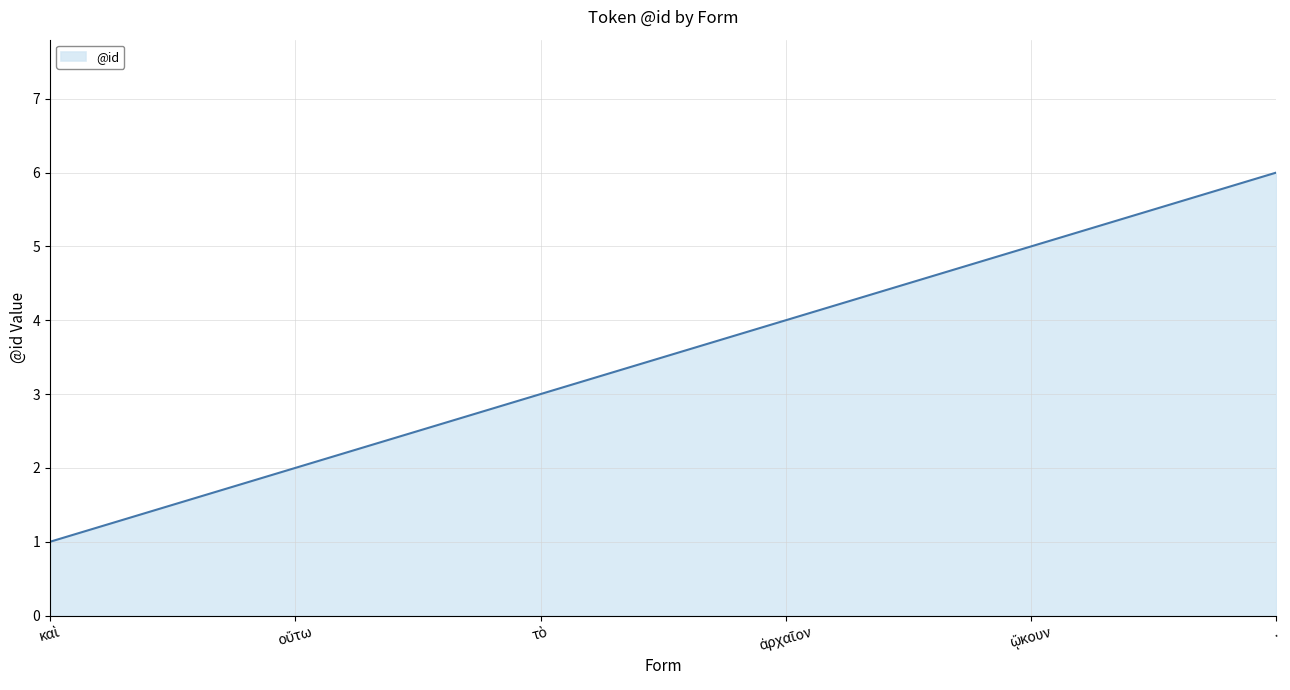

What is the average value?

4